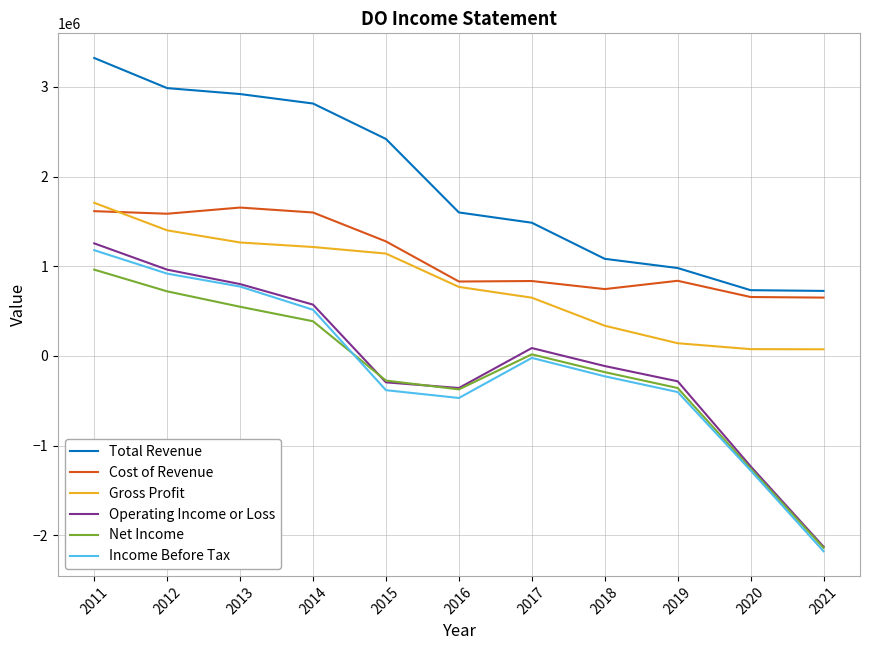

What is the maximum value shown in the chart?

3322400